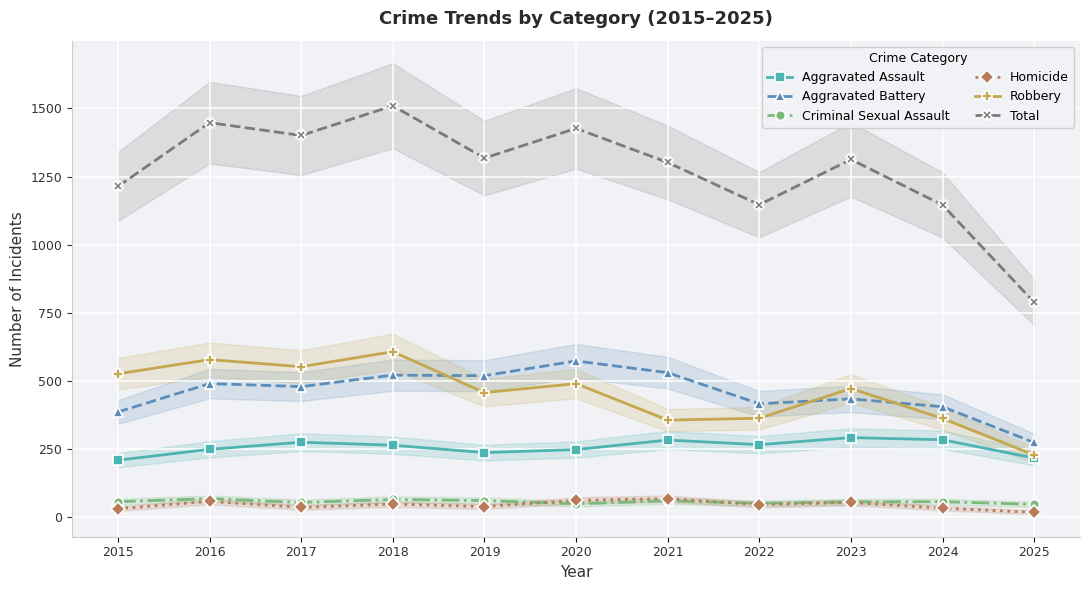

True or false: Robbery has a value of 229 at 2025.

True